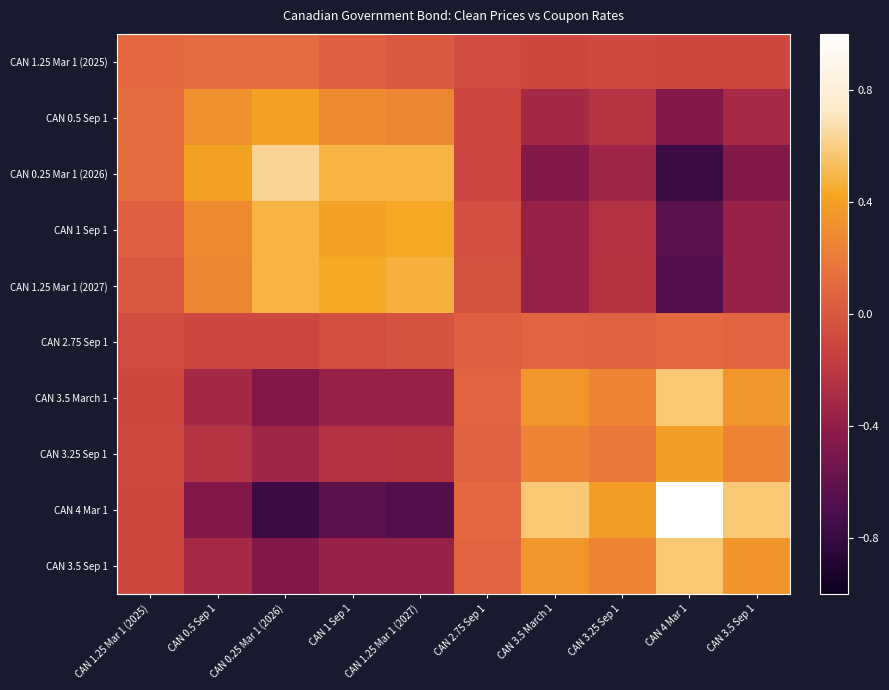

What is the smallest value displayed?

-0.8